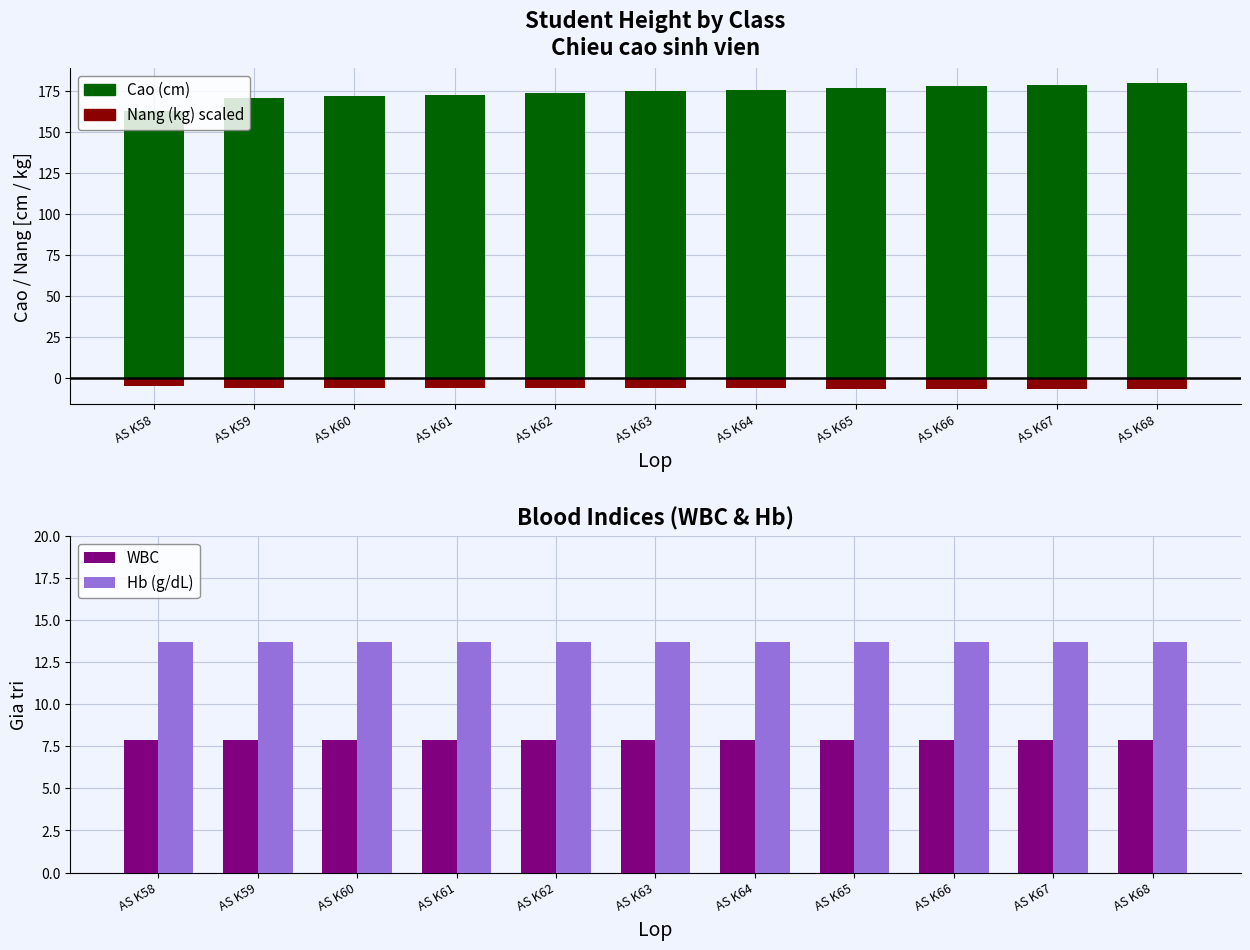

What is the value of the Cao (cm) bar at the 4th from the left?

173.0